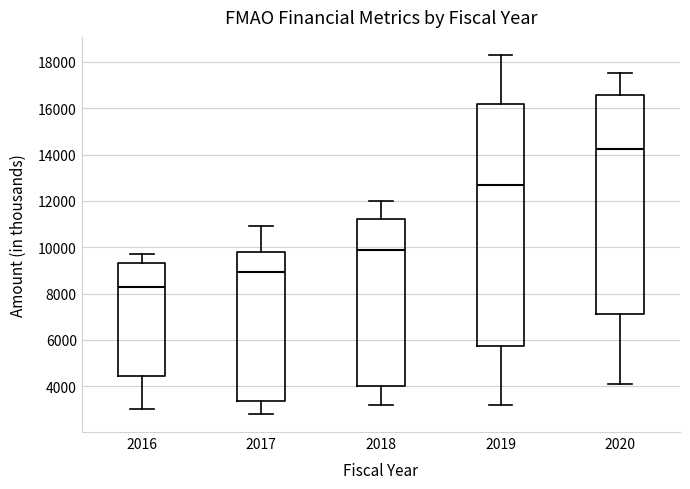

Reading left to right, read every box against the y-axis: the position of its median line, the range the box covers, and the ends of its whiskers. The values are not printed on the chart, so give them approximately, as read against the axis.

2016: median 8400, box 4400 to 9400, whiskers 3000 to 9800
2017: median 9000, box 3400 to 9800, whiskers 2800 to 11000
2018: median 10000, box 4000 to 11200, whiskers 3200 to 12000
2019: median 12800, box 5800 to 16200, whiskers 3200 to 18400
2020: median 14200, box 7200 to 16600, whiskers 4200 to 17600